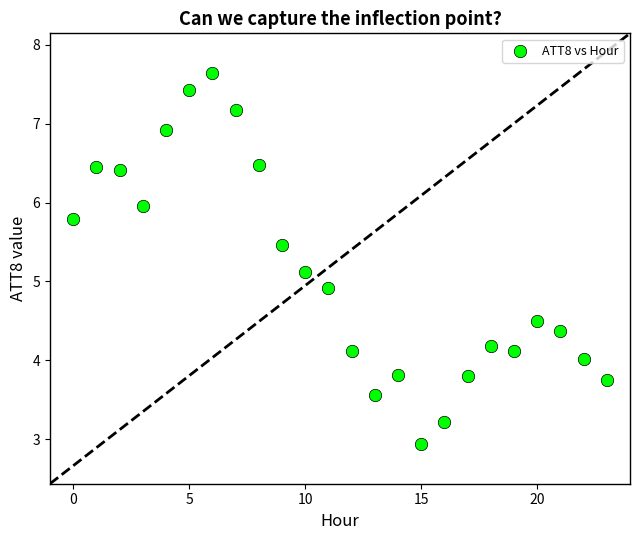

What is the range of Y values (max minus min)?

4.7